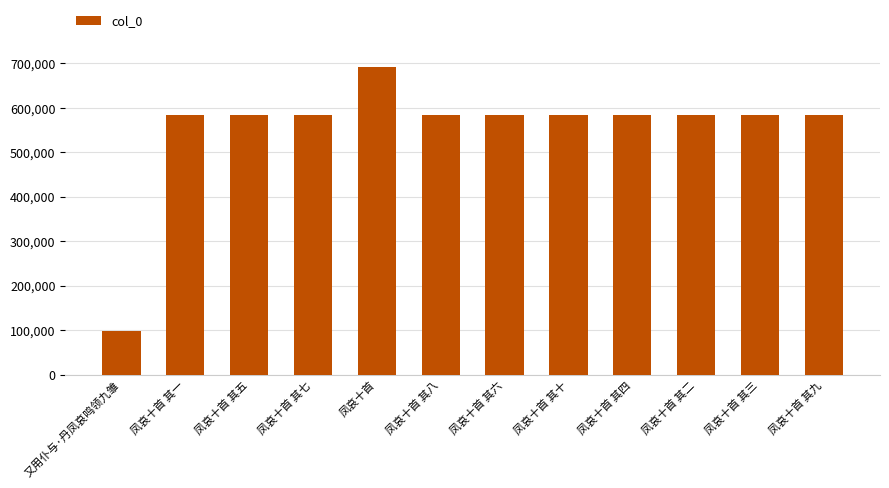

What is the approximate value at 凤哀十首 其五?

582725